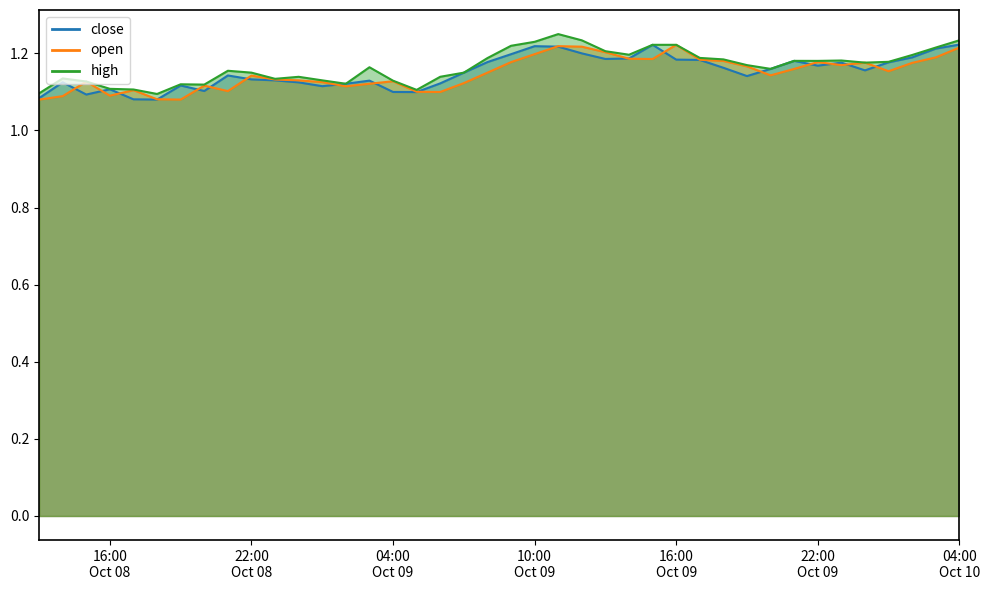

What are all the series names shown in the legend?

close, open, high